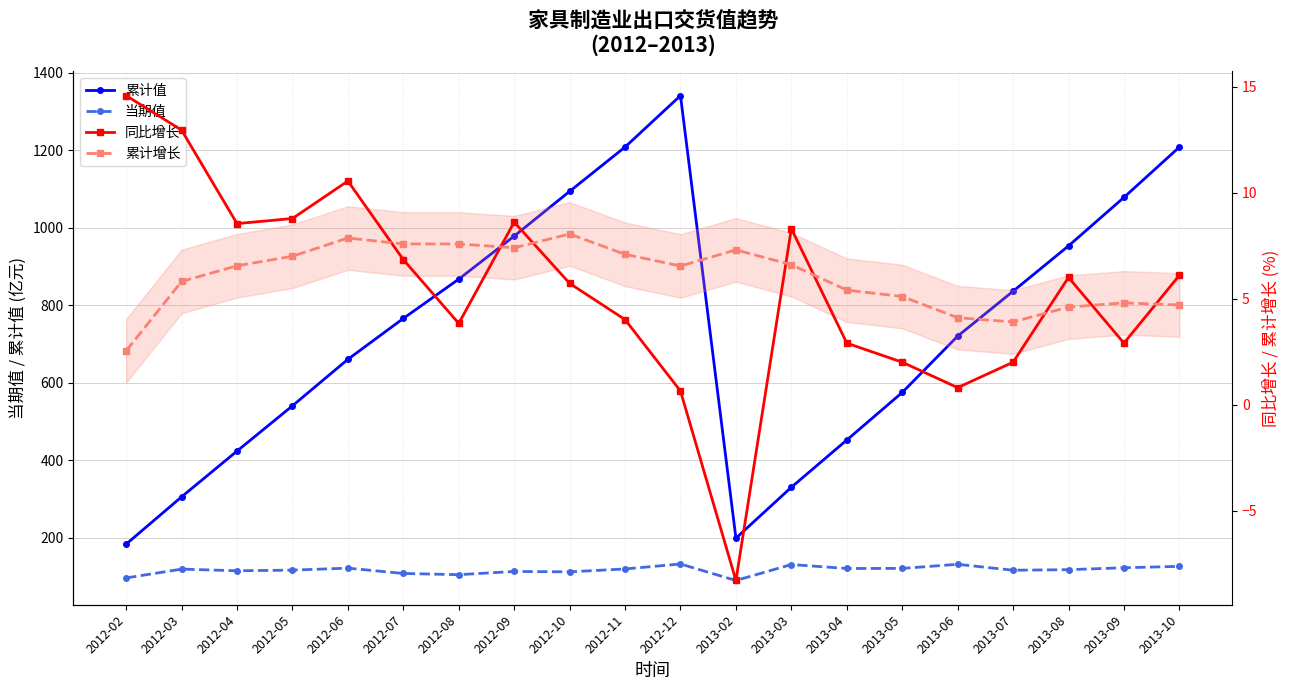

Does the chart have visible grid lines?

Yes